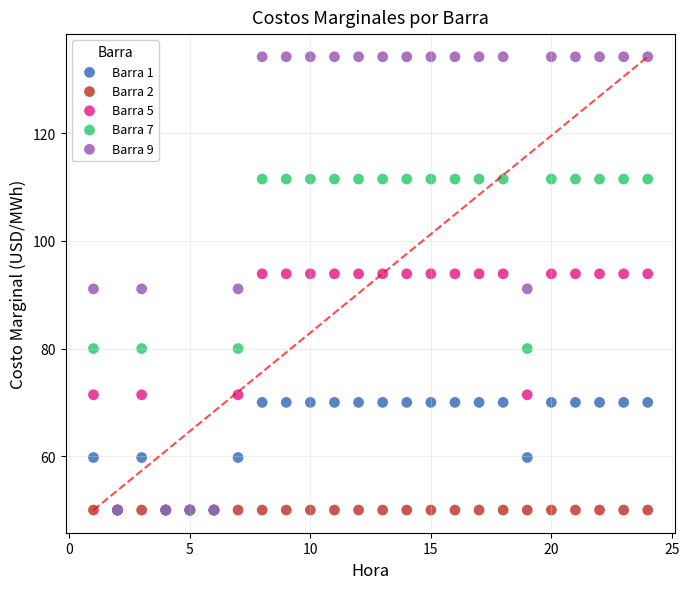

Which series reaches the maximum Y coordinate?

Barra 9